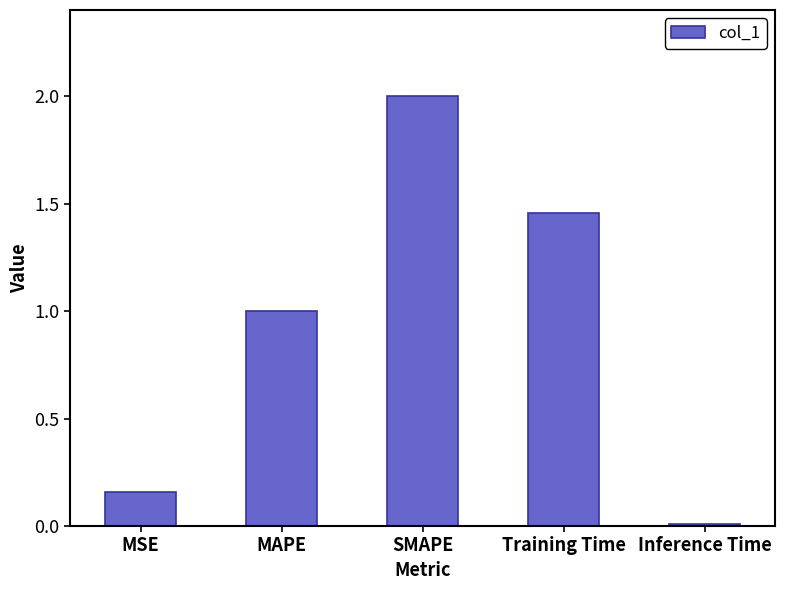

Rank the categories by value from highest to lowest.

SMAPE, Training Time, MAPE, MSE, Inference Time